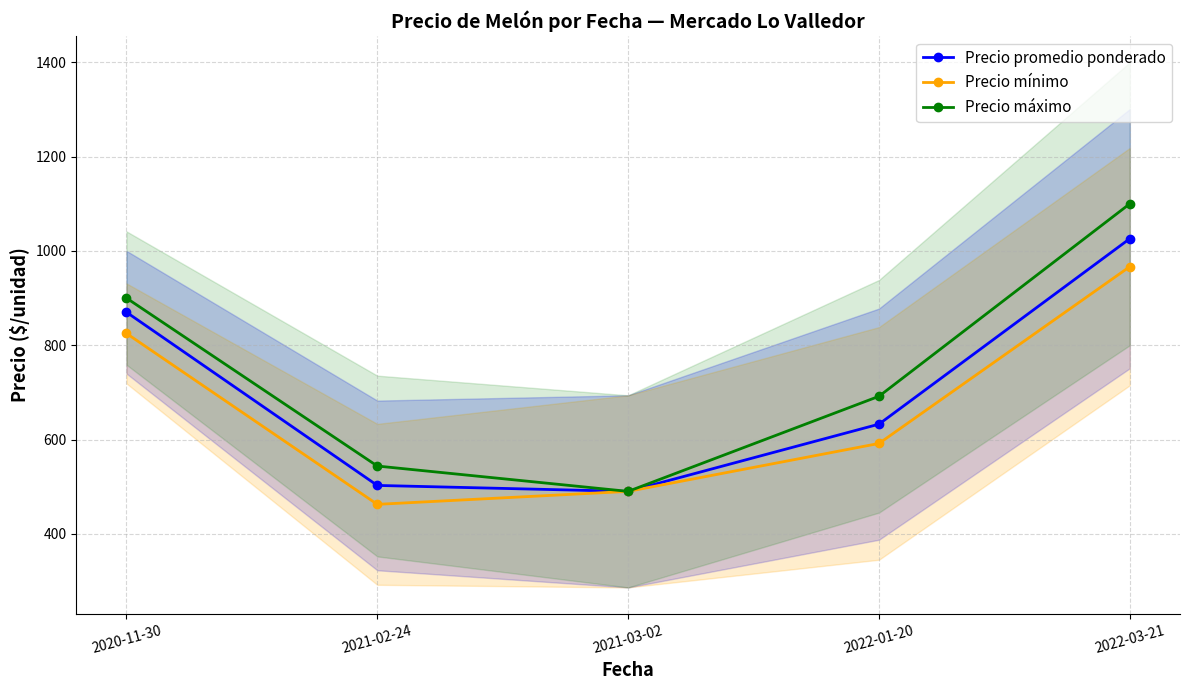

What is the label of the 1st point from the left?

2020-11-30